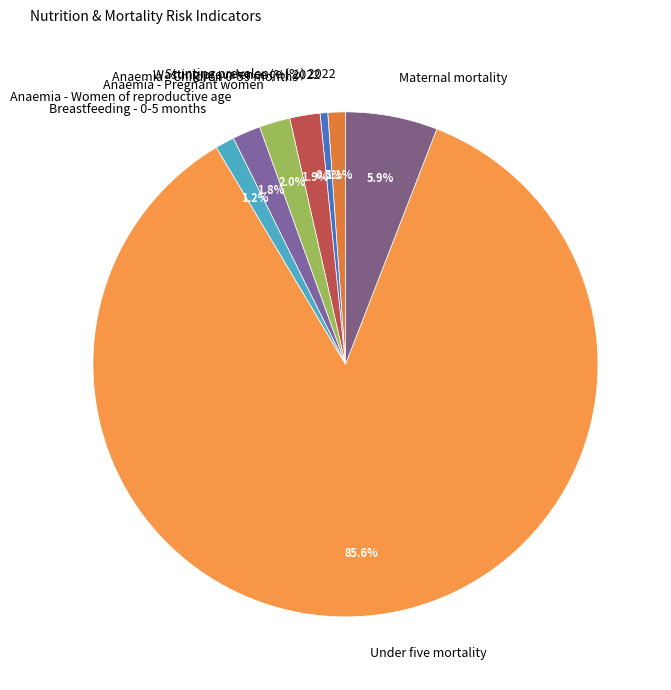

Which slice is the largest?

Under five mortality